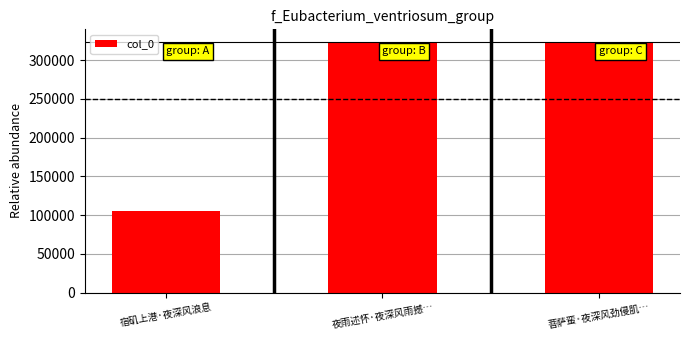

What is the change in value from 宿矶上港·夜深风浪息 to 菩萨蛮·夜深风劲侵肌…?

+218098